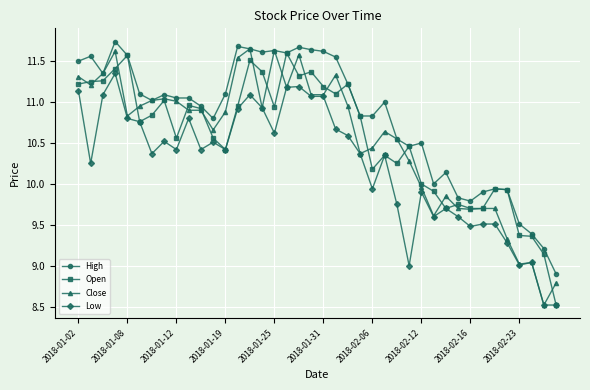

True or false: Low and High cross at least once.

False